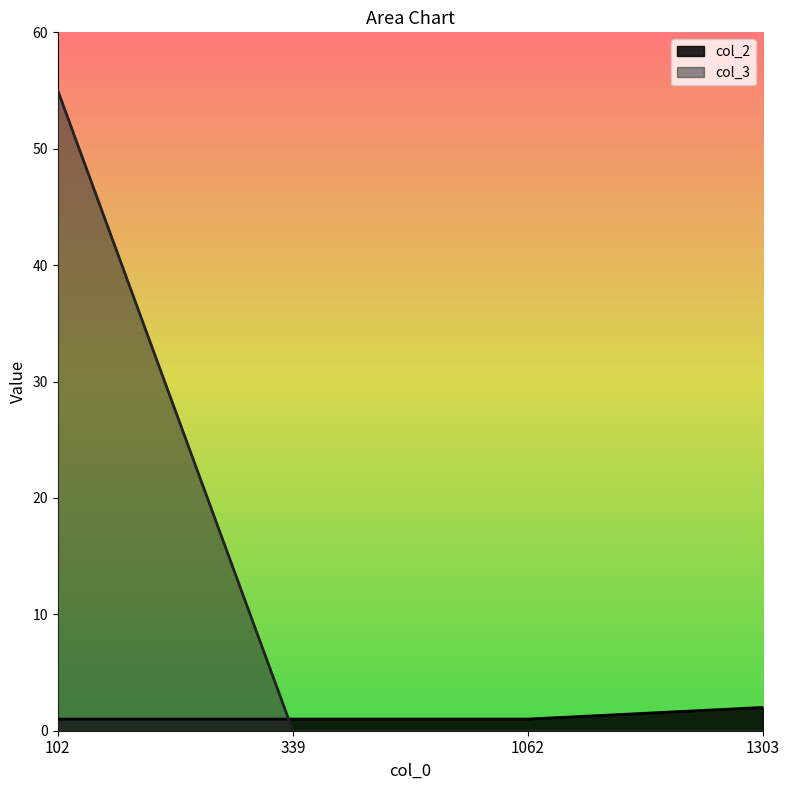

Is the value of col_2 at 339 greater than the value of col_3 at 102?

No